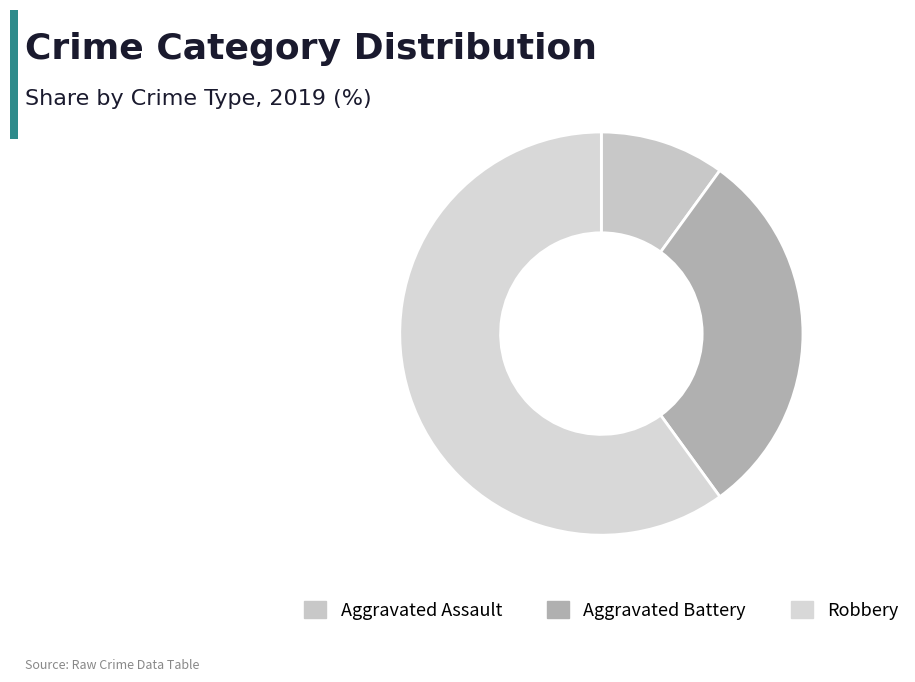

Which category has the smallest portion of the pie?

Aggravated Assault